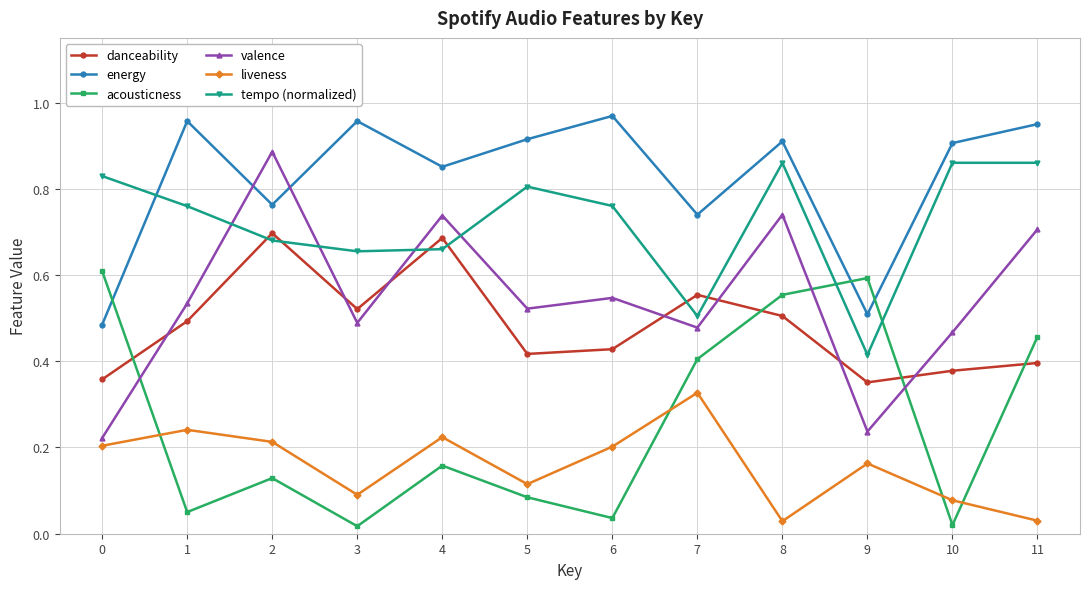

True or false: danceability and energy cross at least once.

False